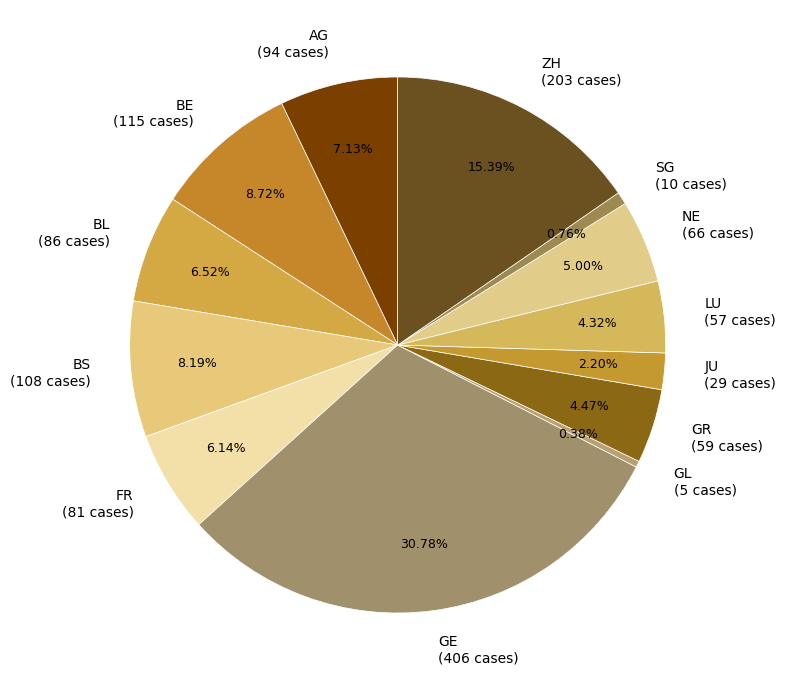

Is JU the majority of the pie?

No